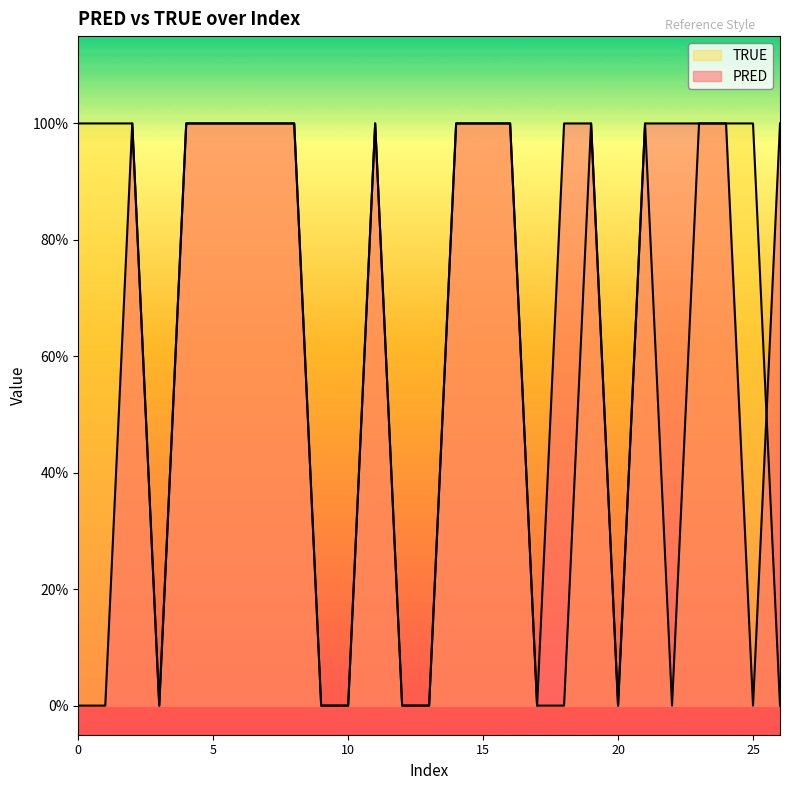

What is the value of the PRED point at the 16th from the left?

1